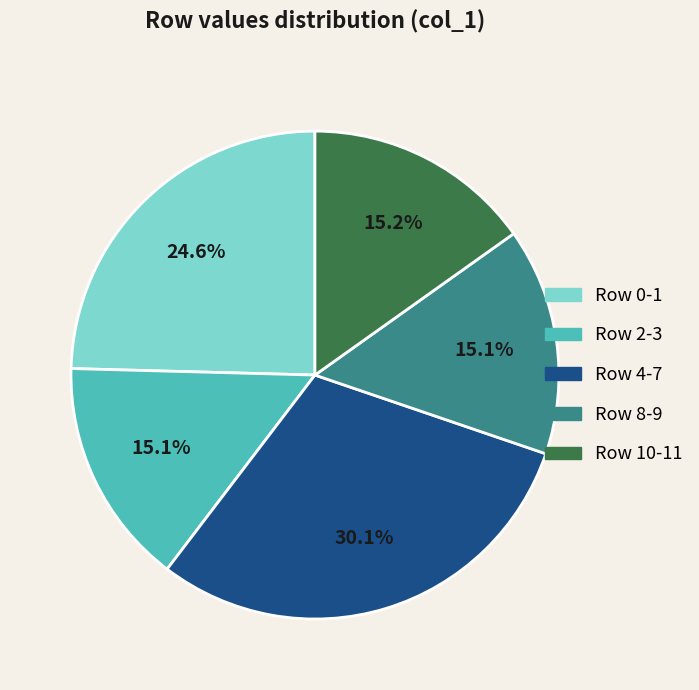

Does any single category account for the majority?

No